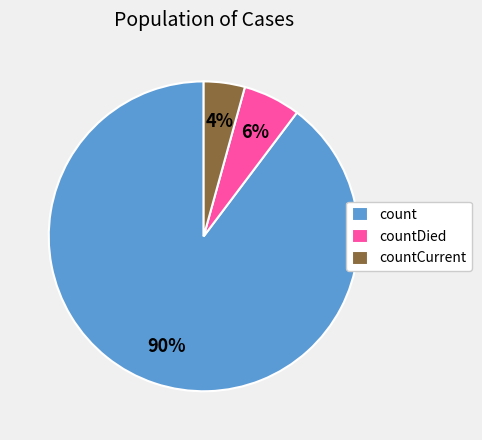

What is the smallest slice in the pie chart?

countCurrent